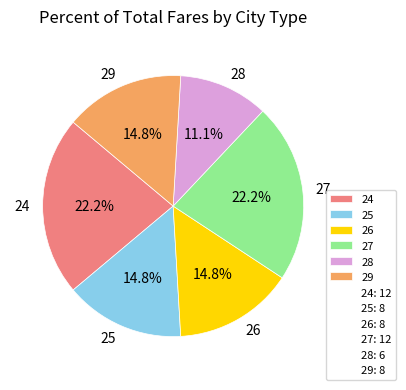

What portion of the pie excludes 25?

85.2%